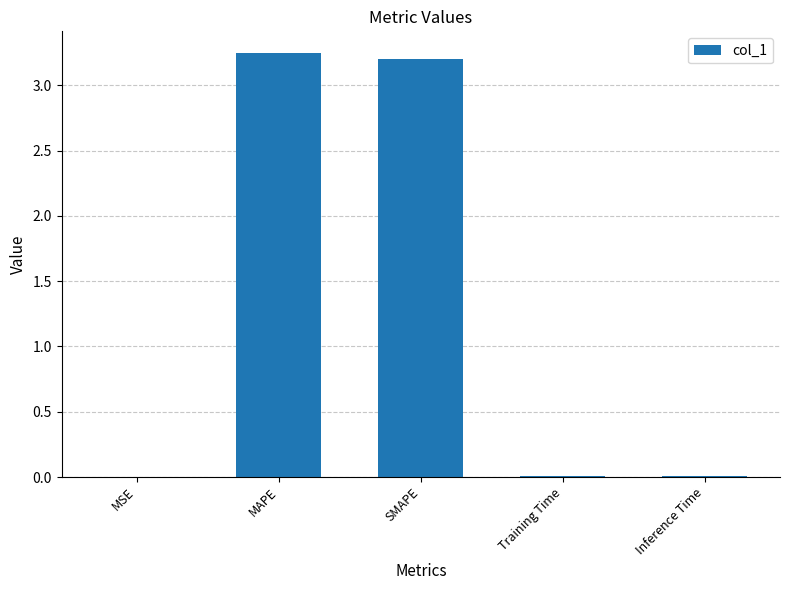

Which has a higher value, MAPE or Training Time?

MAPE